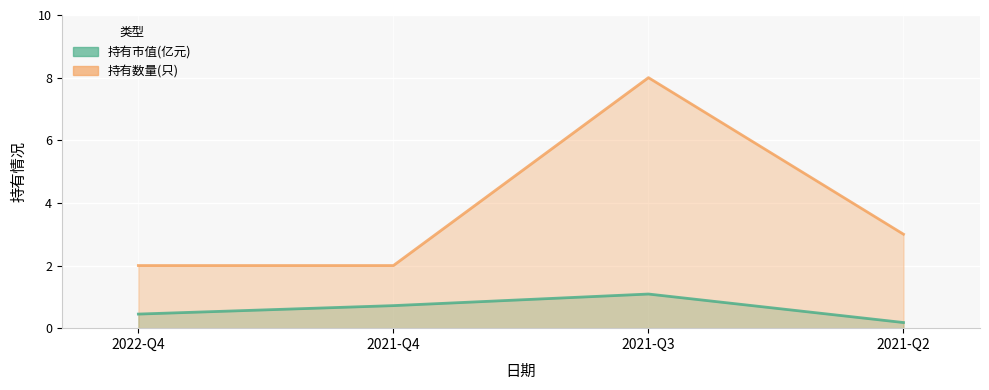

What is the maximum value for 持有市值(亿元)?

1.1